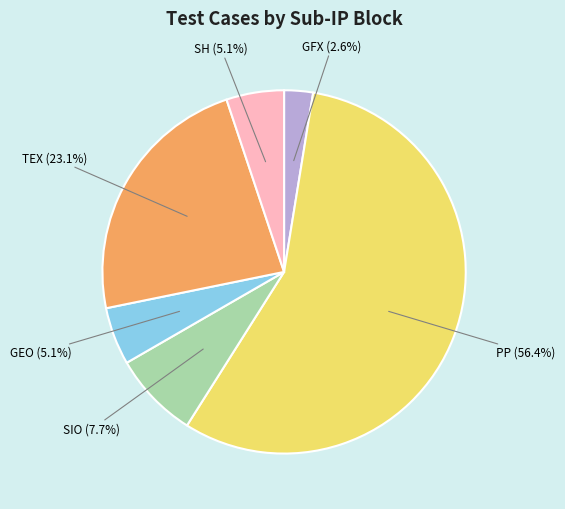

Does any single category account for the majority?

Yes